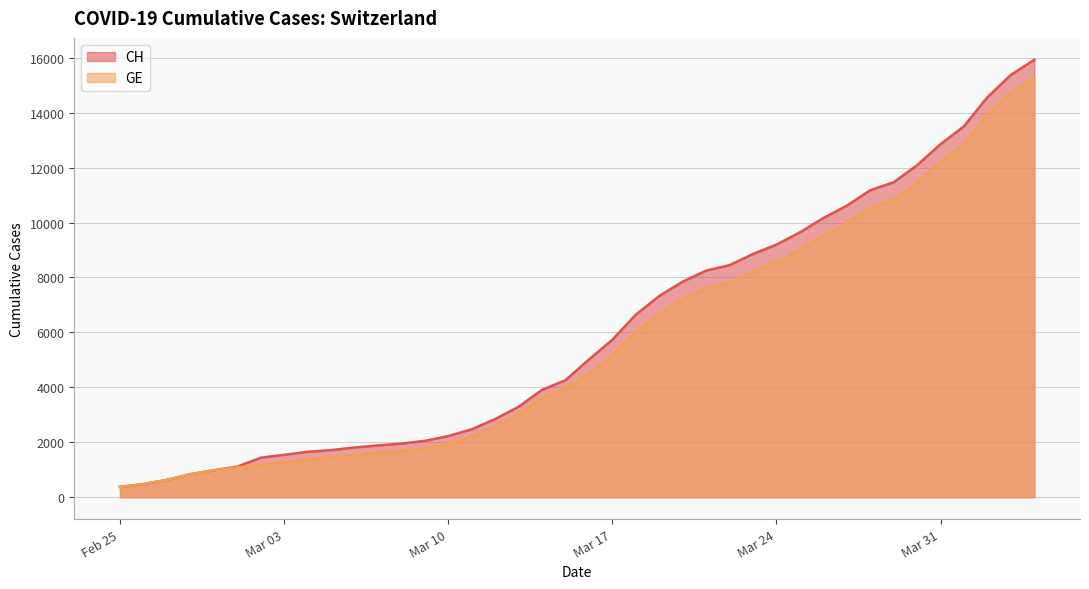

Which series has the widest spread of values?

CH